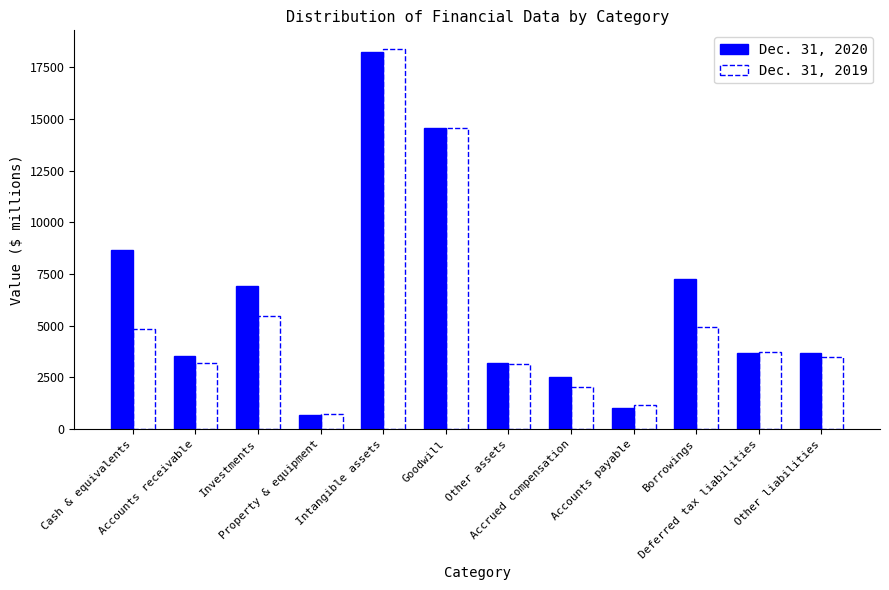

Is the value of Dec. 31, 2020 at Accounts payable greater than the value of Dec. 31, 2019 at Accrued compensation?

No